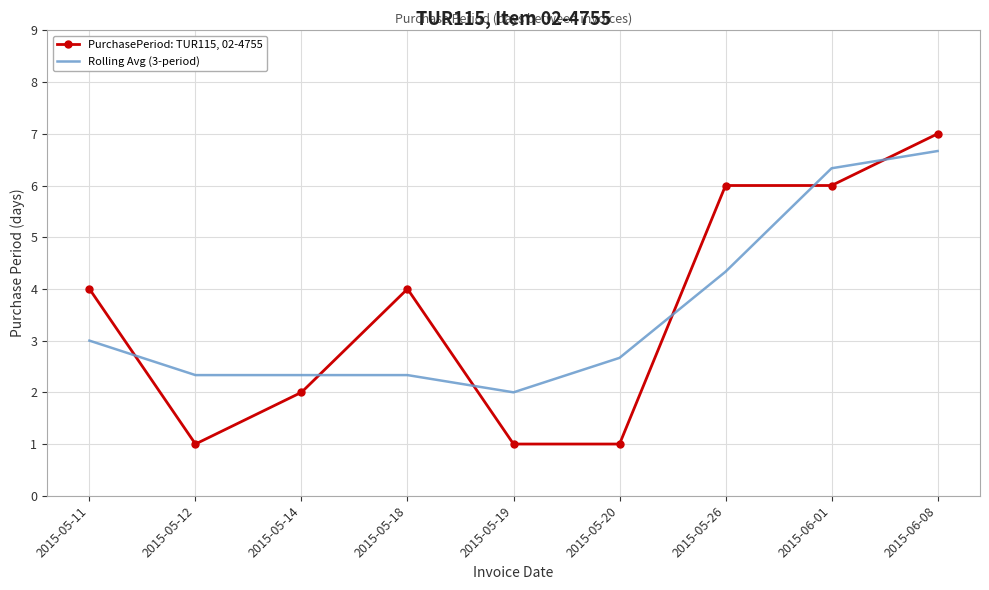

At which category is the sum across all series the highest?

2015-06-08